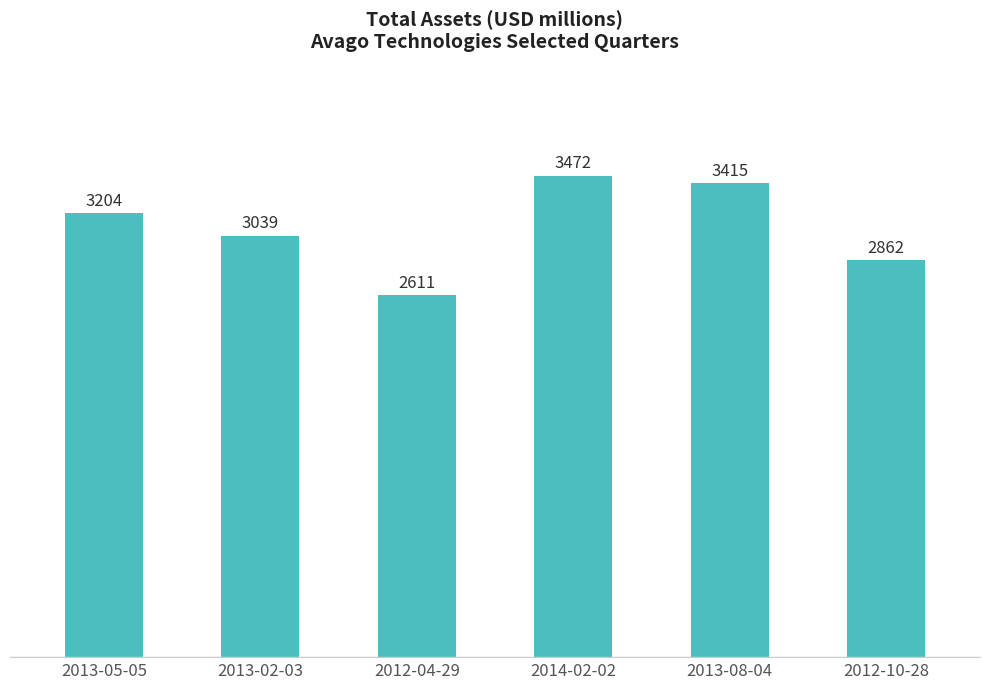

Reading left to right, transcribe all the data shown in this chart.

2013-05-05=3204	2013-02-03=3039	2012-04-29=2611	2014-02-02=3472	2013-08-04=3415	2012-10-28=2862